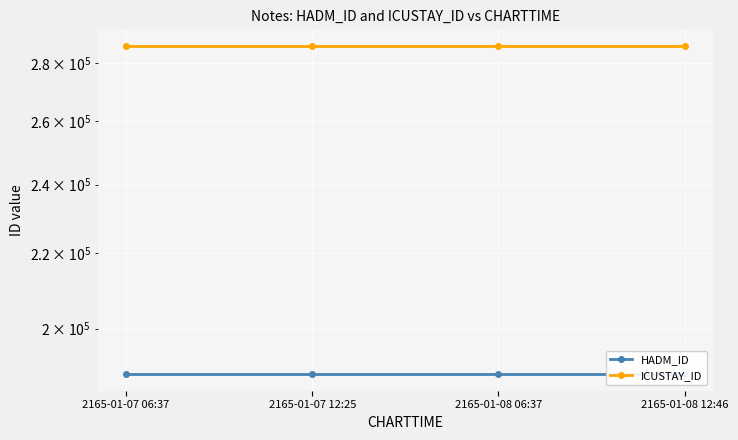

True or false: ICUSTAY_ID and HADM_ID cross at least once.

False